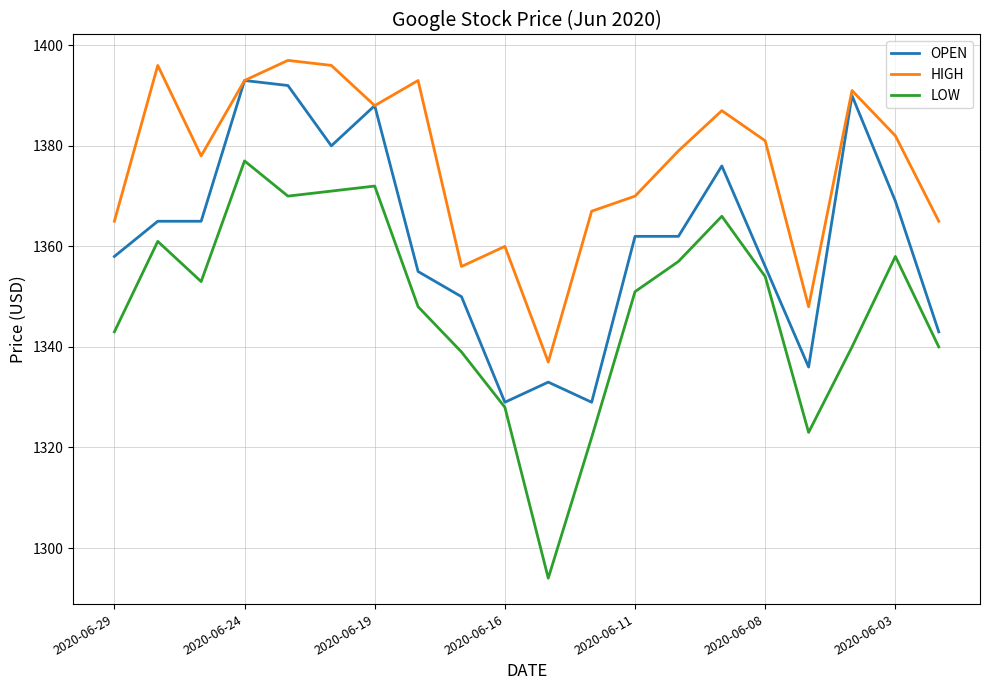

Rank the series by their average value, from highest to lowest.

HIGH, OPEN, LOW